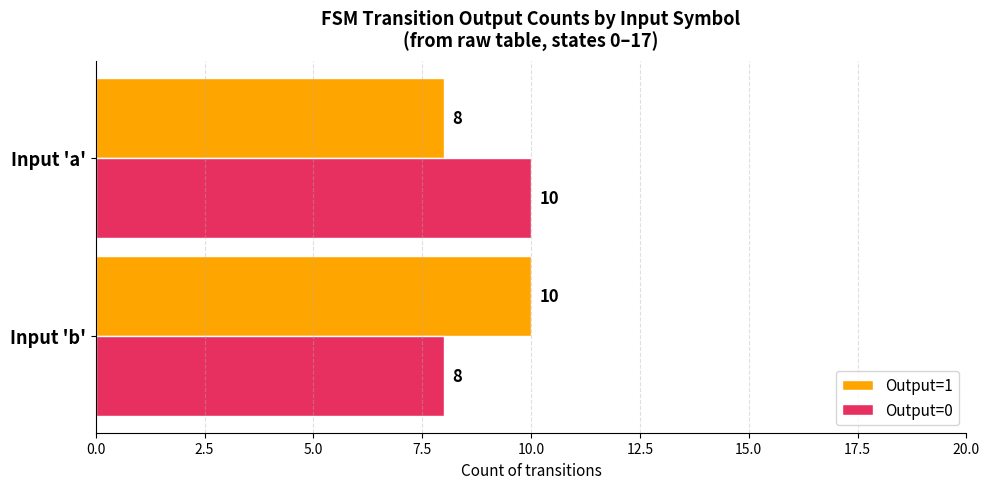

True or false: Output=0 has a value of 10 at Input 'a'.

True